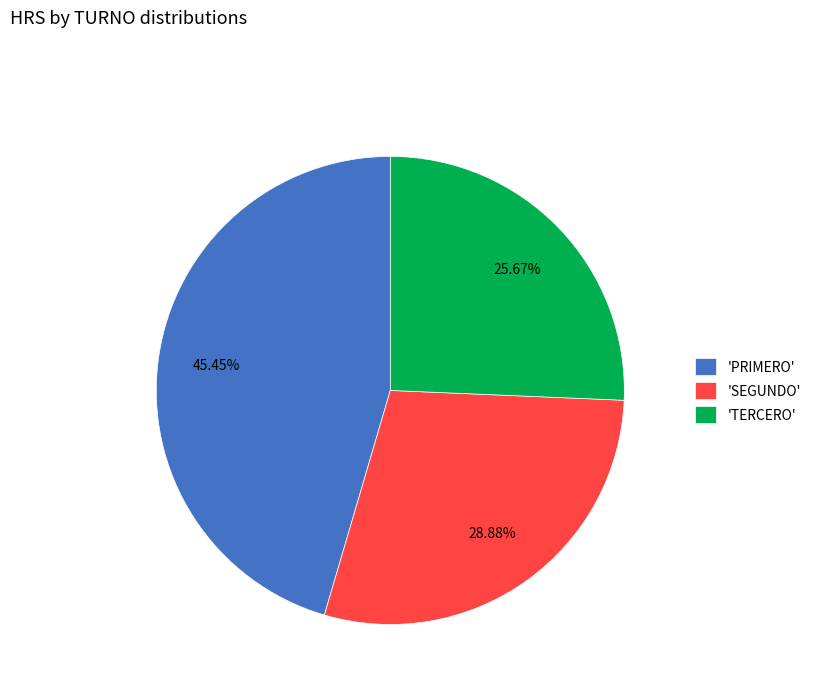

Which slice is the largest?

'PRIMERO'